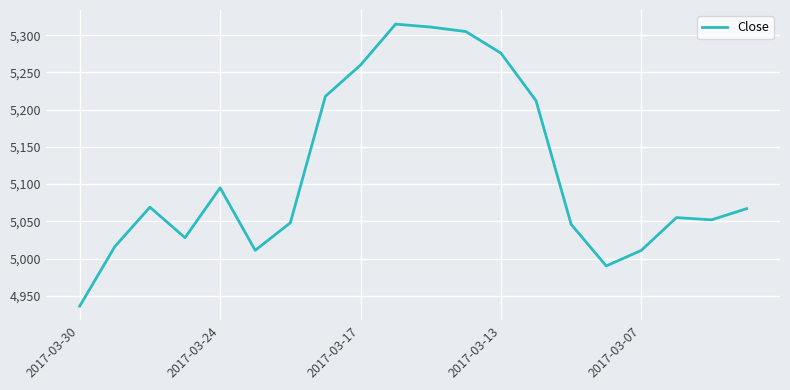

What is the difference between the second highest and minimum values?

375